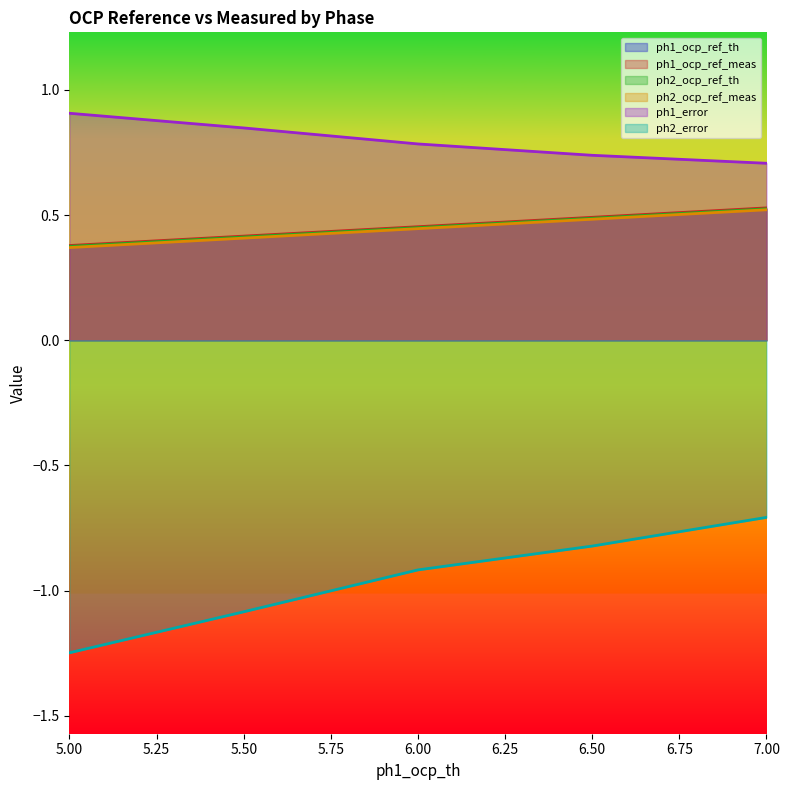

Is it true that ph1_error equals 1.3 at 6.50?

False